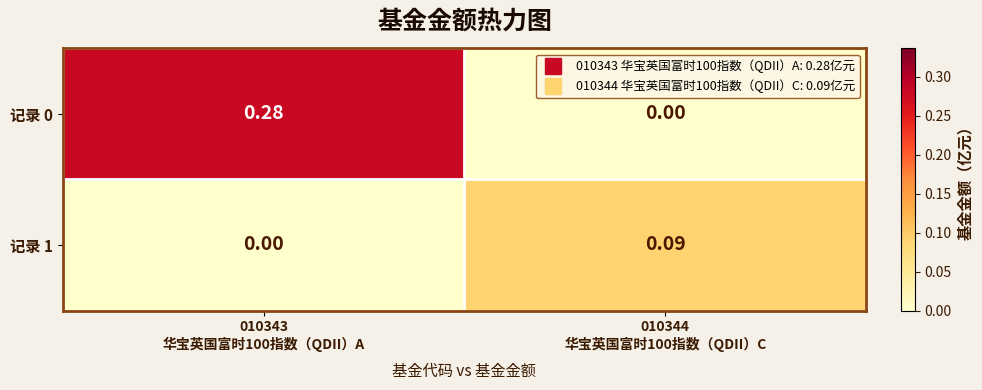

What is the total value across all series at 010343
华宝英国富时100指数（QDII）A?

0.3